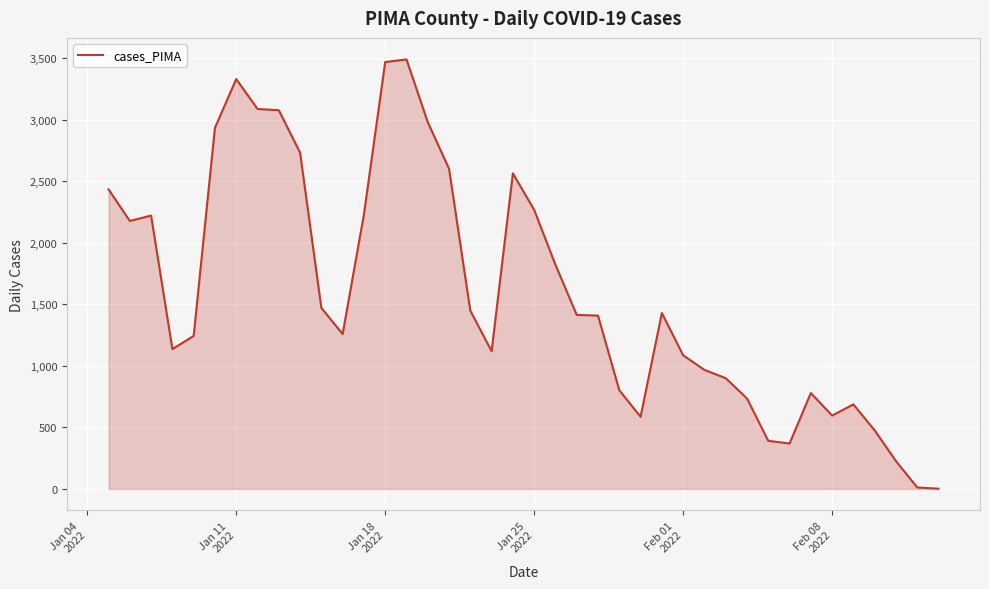

What is the maximum value shown in the chart?

3490